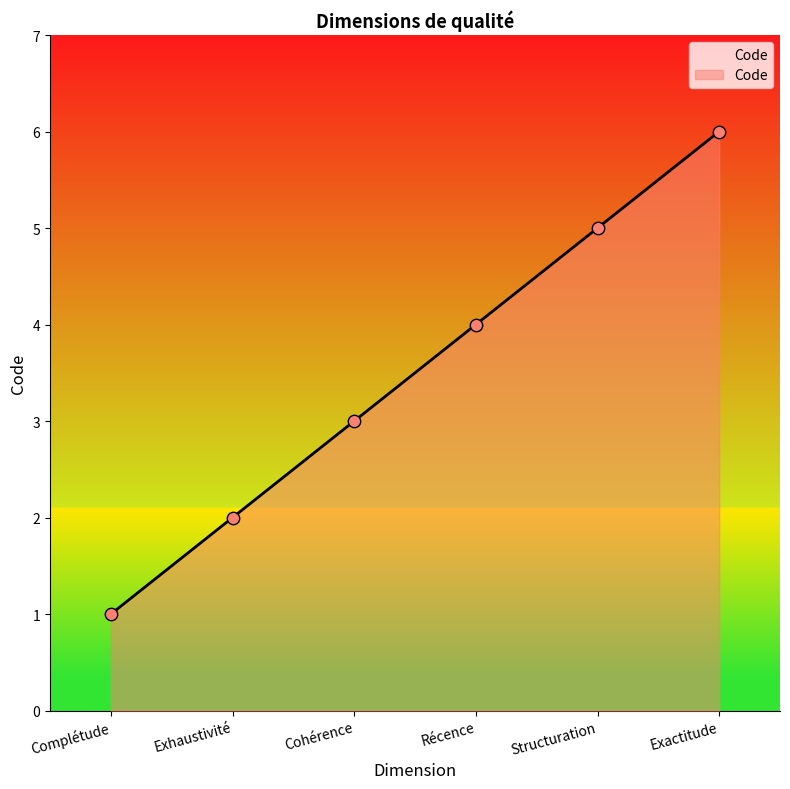

What is the change in value from Cohérence to Récence?

+1